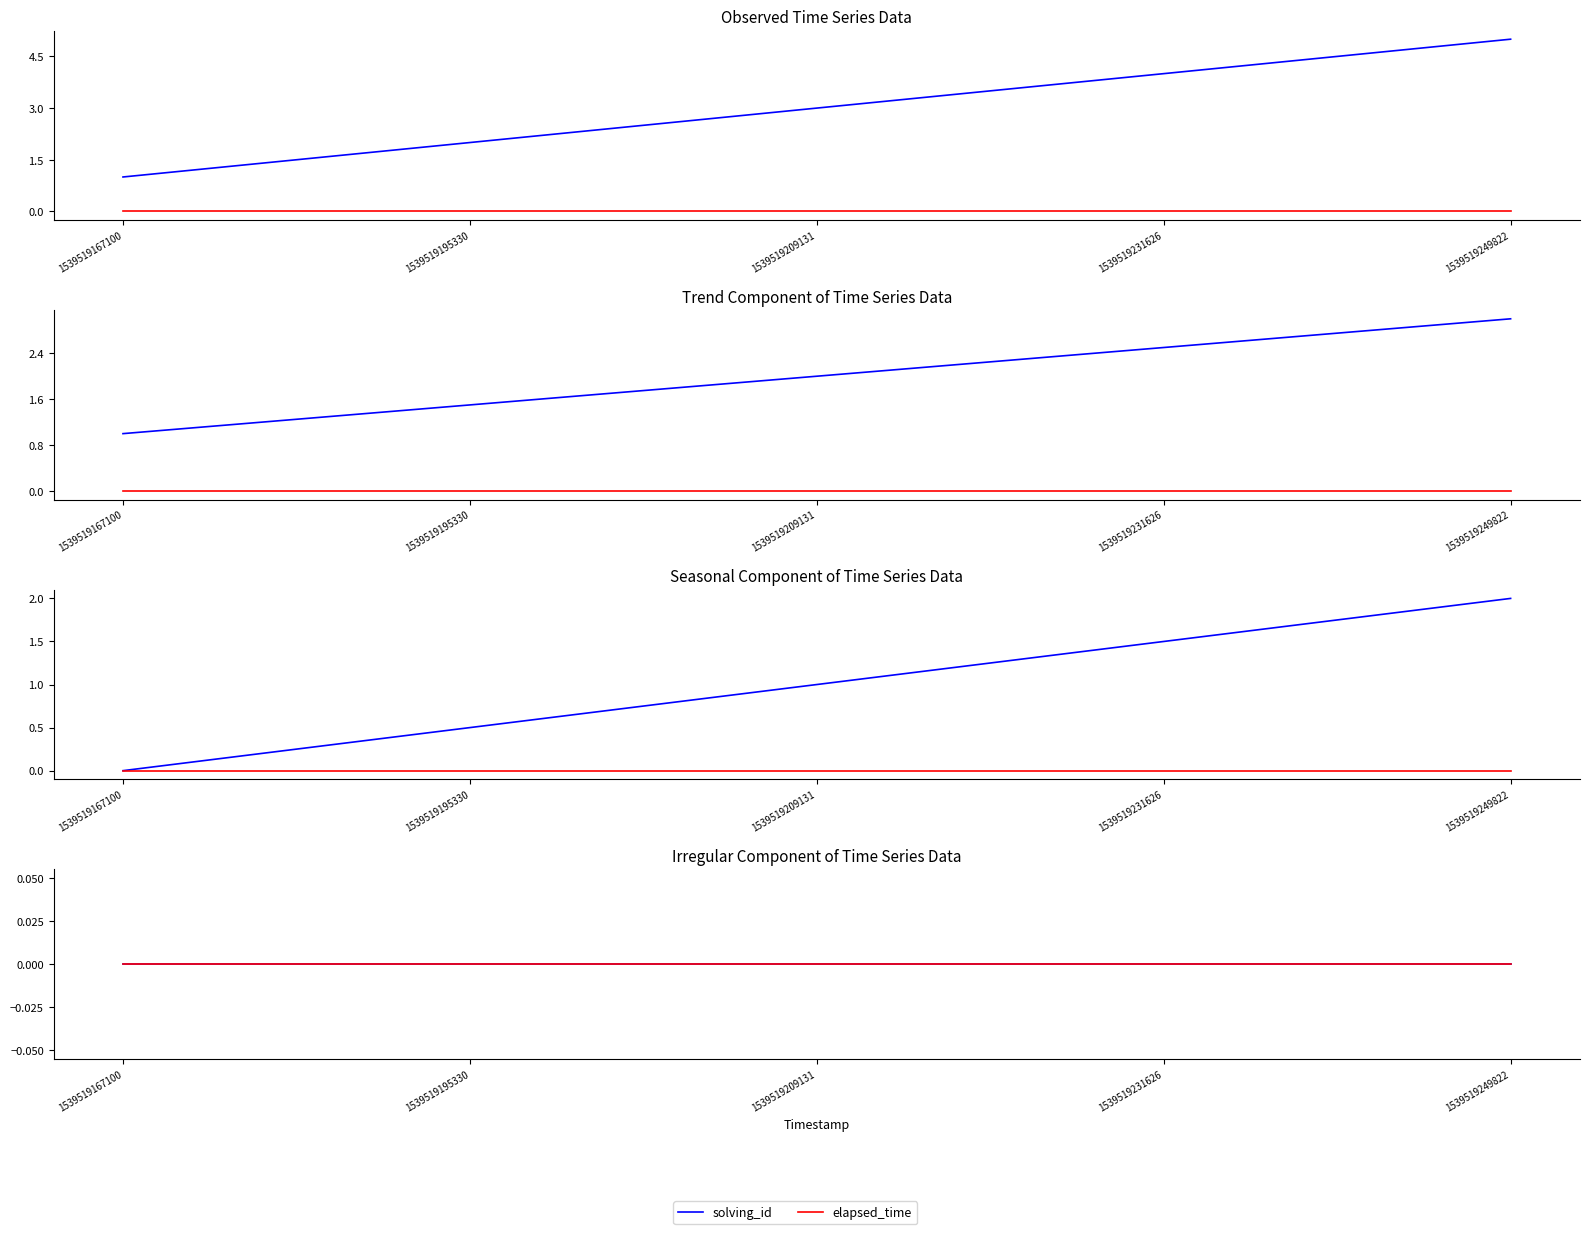

Which category has the highest value across all series?

1539519249822